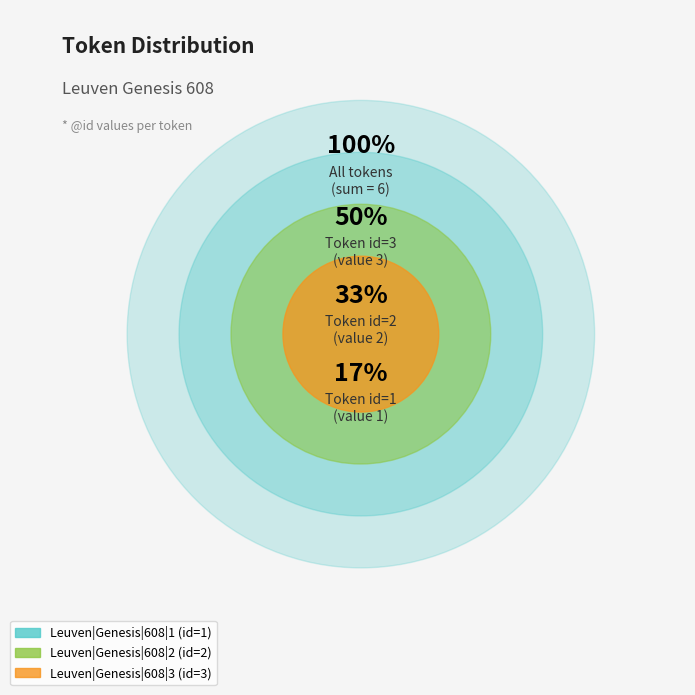

To the nearest percent, what portion does Leuven|Genesis|608|3 represent?

50%